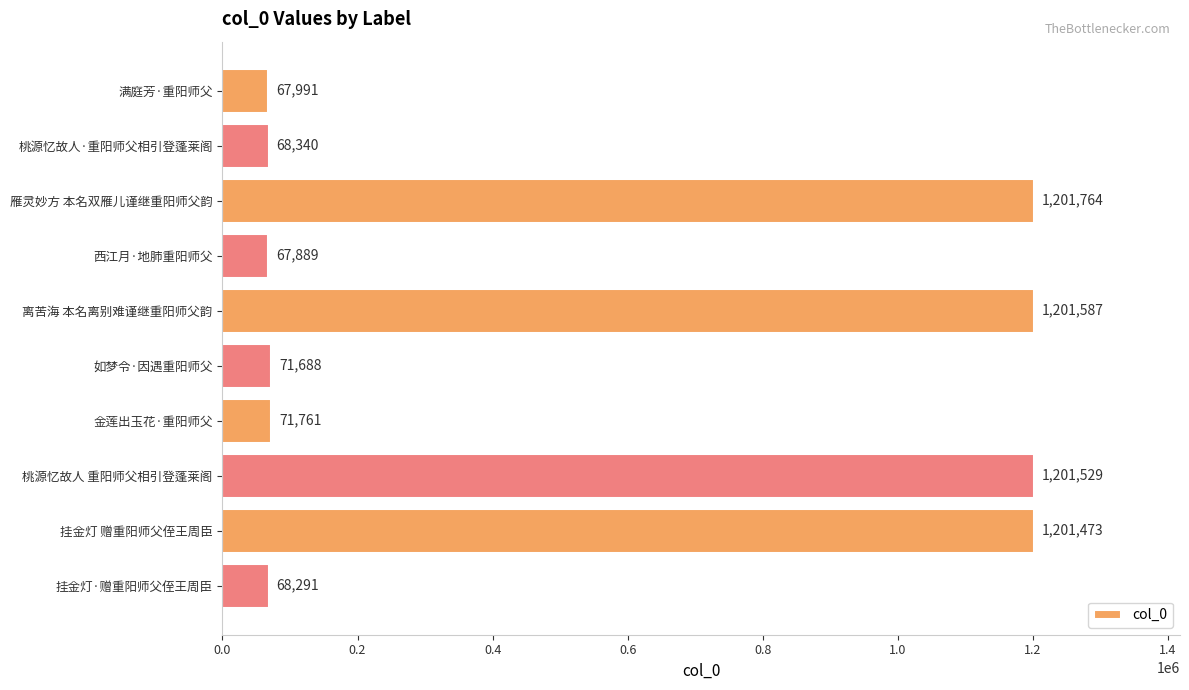

What is the value of the 1st bar from the top?

67991